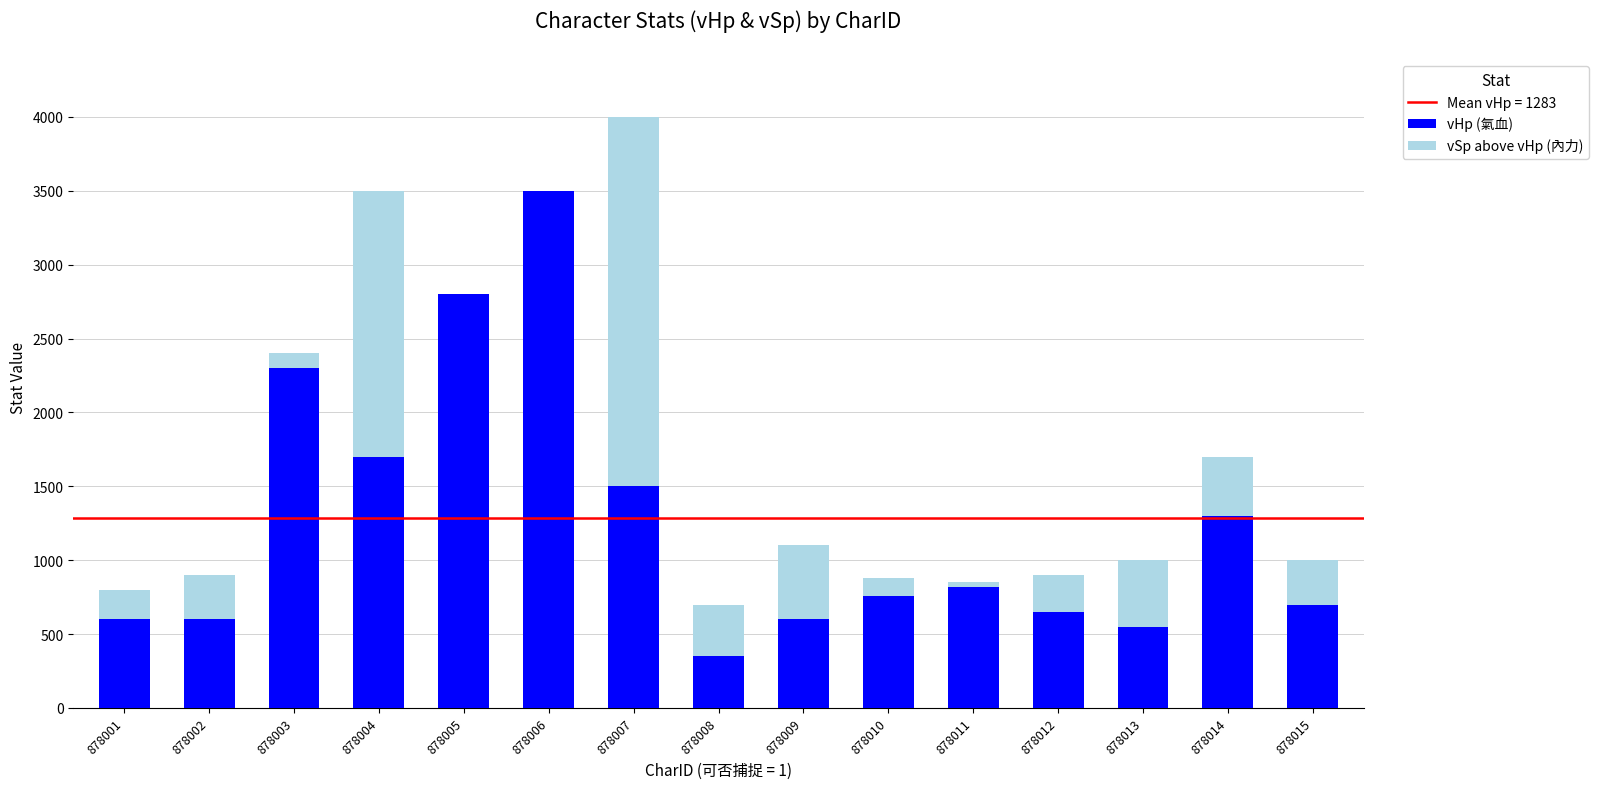

At which category is the sum across all series the highest?

878007